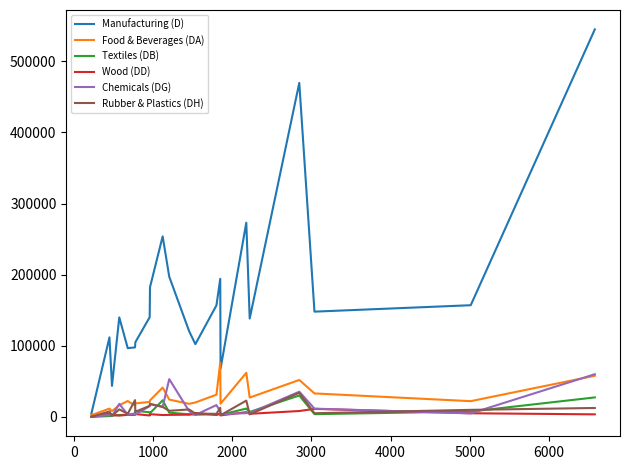

True or false: Textiles (DB) and Manufacturing (D) intersect in this chart.

False